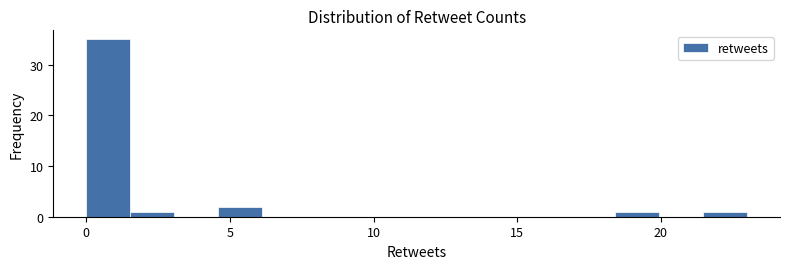

Around what value on the x-axis is the tallest bar? Give the approximate position of its centre, as read against the axis.

1.0